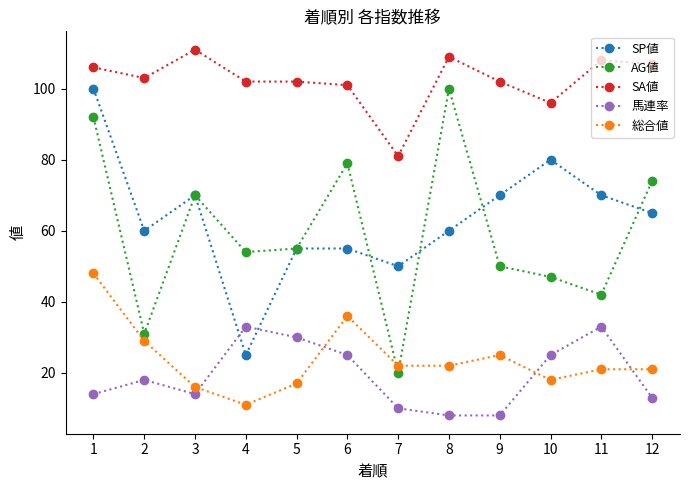

True or false: SP値 and 馬連率 cross at least once.

True